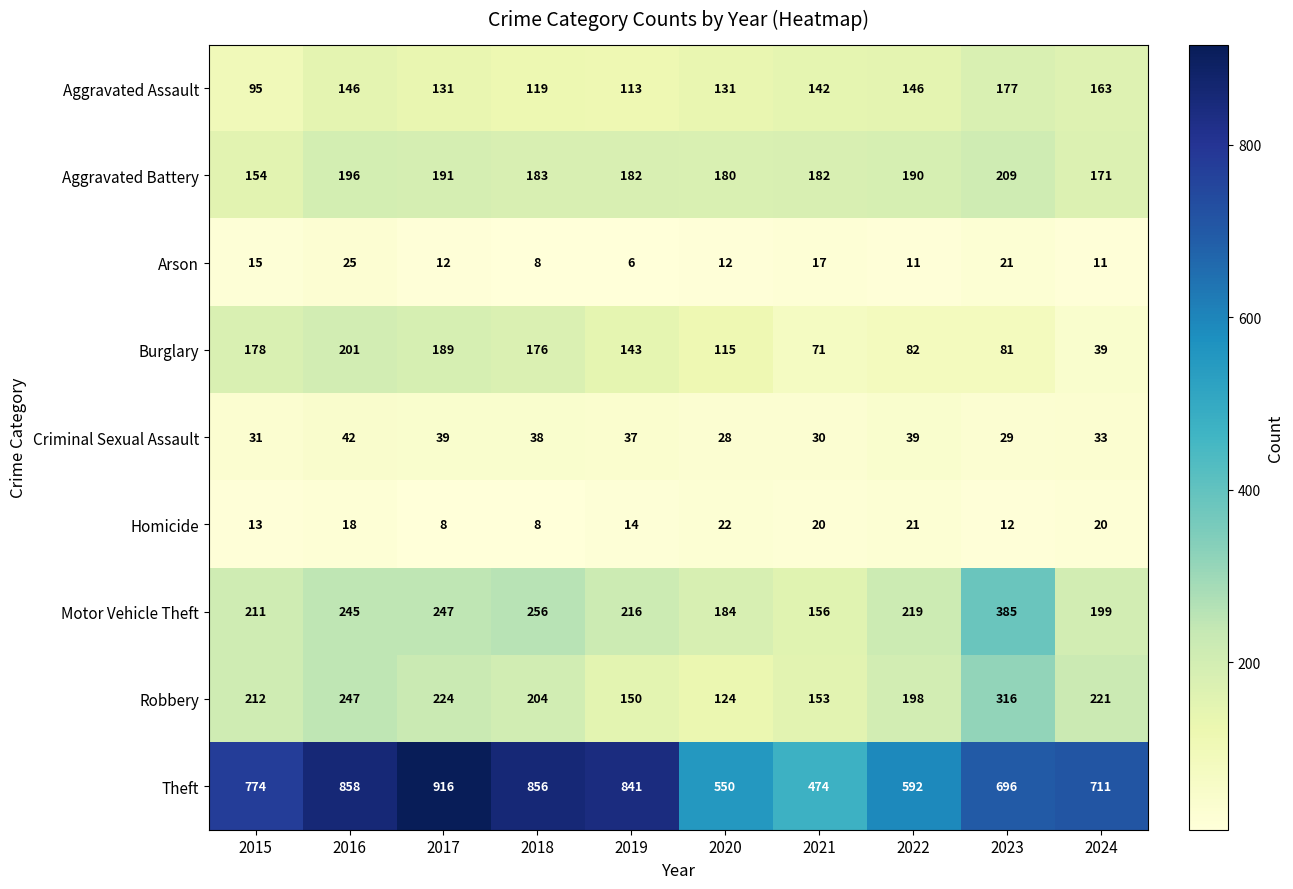

Which series has the largest range (max minus min)?

Theft